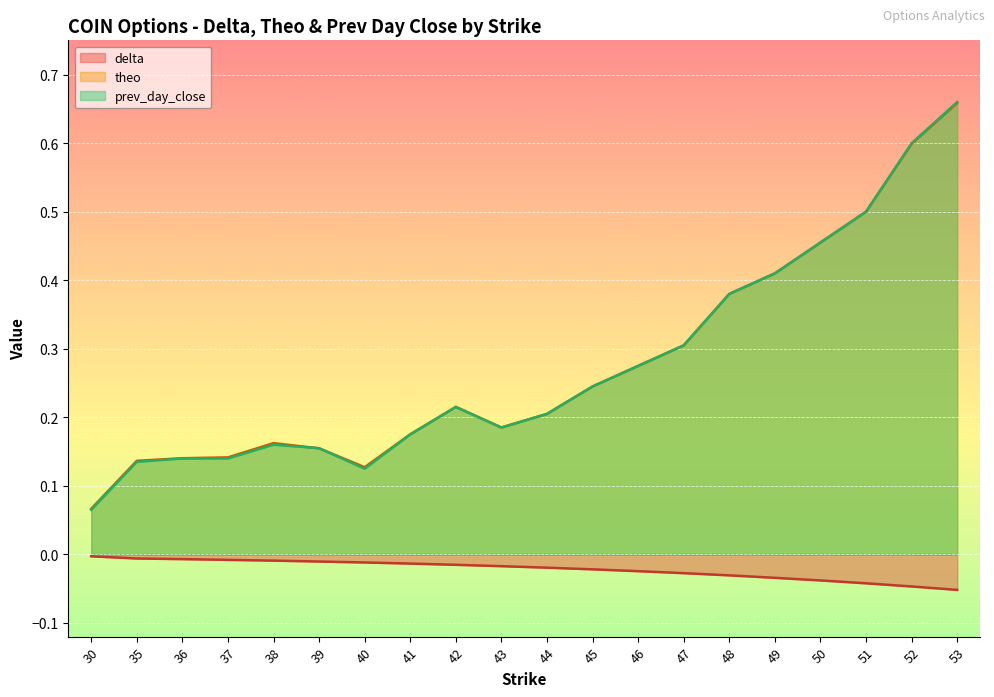

What is the total value across all series at 45?

0.5